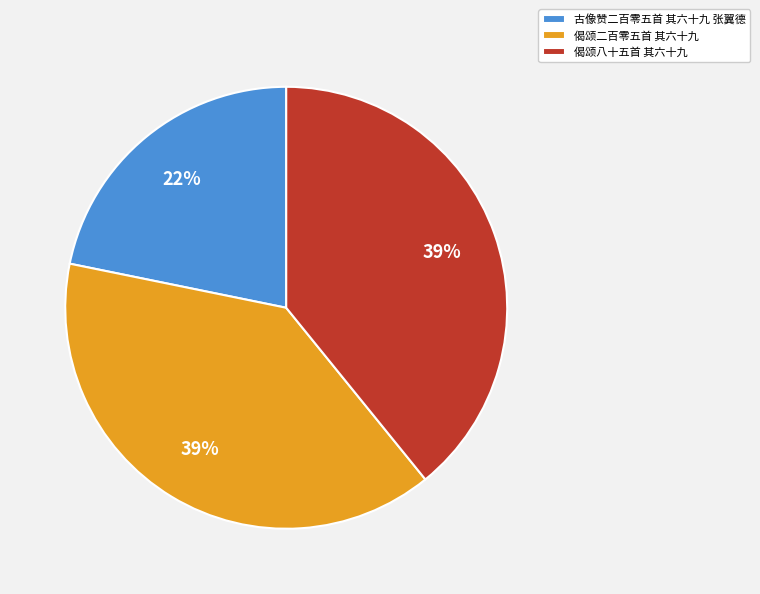

To the nearest percent, what is the difference between the 偈颂八十五首 其六十九 and 古像赞二百零五首 其六十九 张翼德 slice percentages?

17%